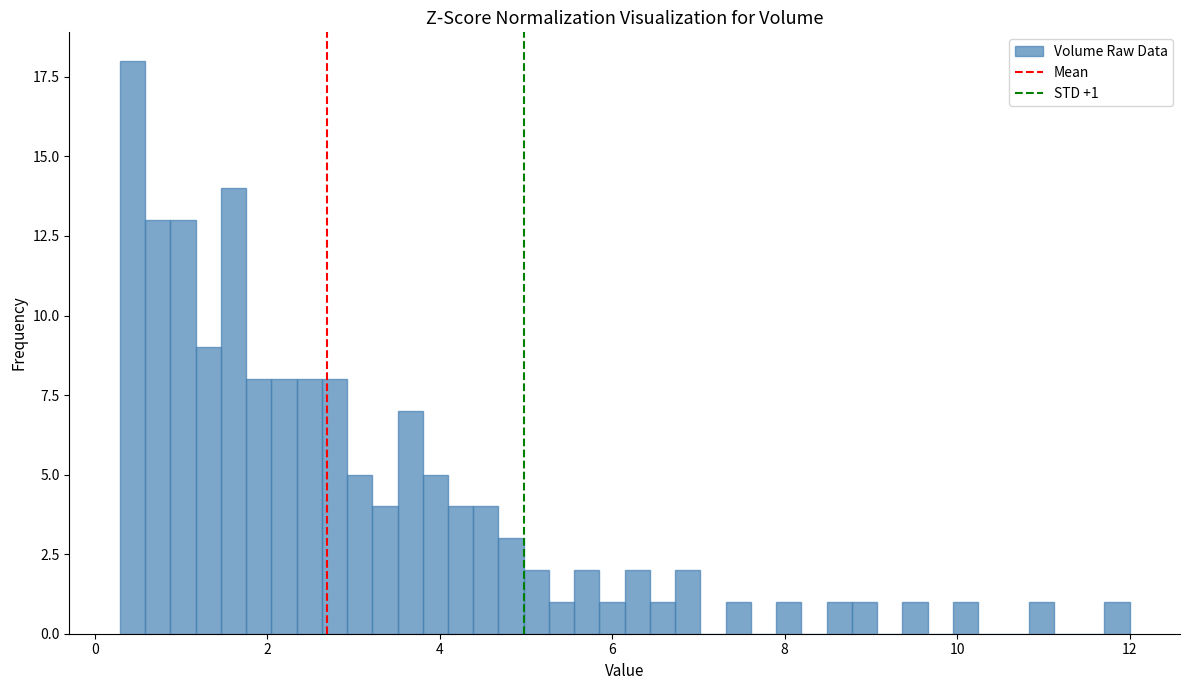

Read against the x-axis, roughly where is the centre of the tallest bar?

0.4